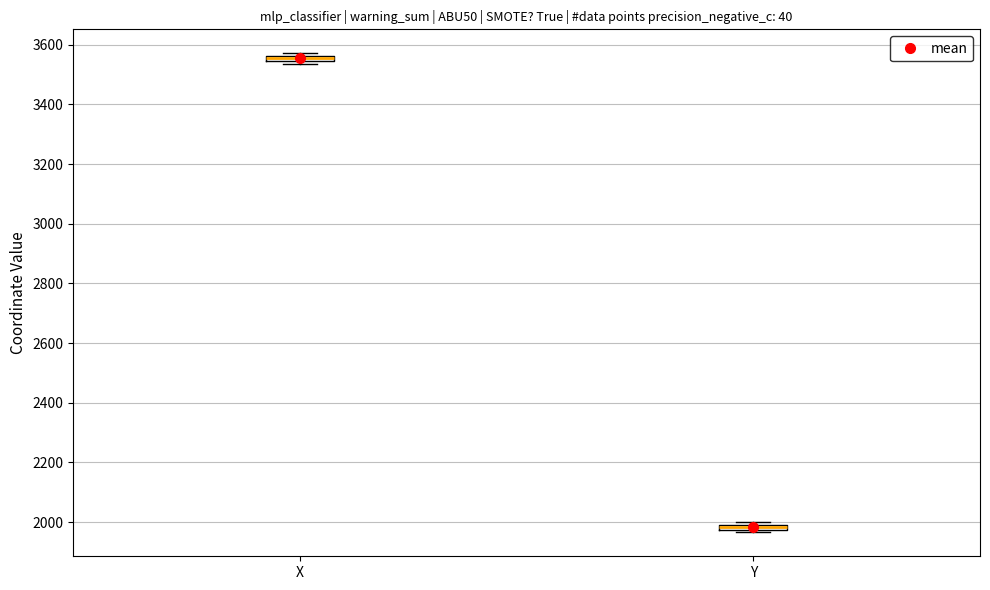

Where is the lower edge of the box for Y on the y-axis? The values are not printed on the chart, so give them approximately, as read against the axis.

1980